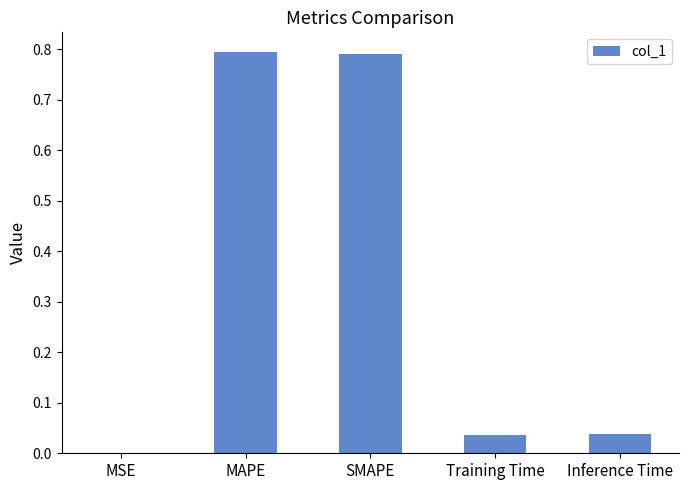

What is the change in value from MAPE to Inference Time?

-0.8